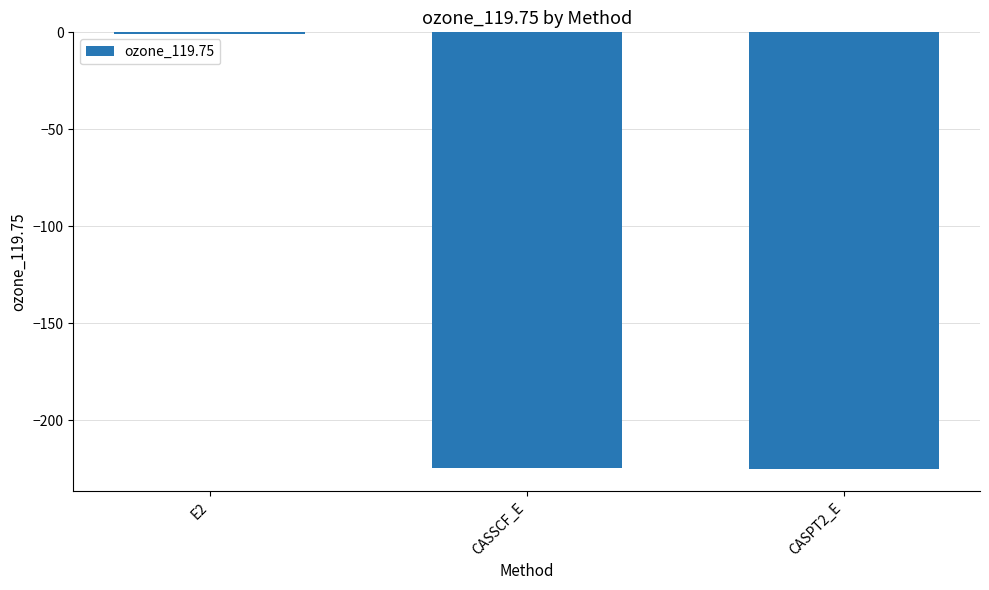

At which category does the chart reach its peak across all series?

E2